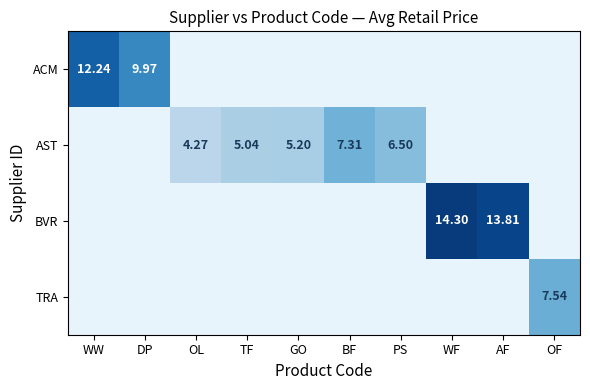

At which category is the sum across all series the highest?

WF